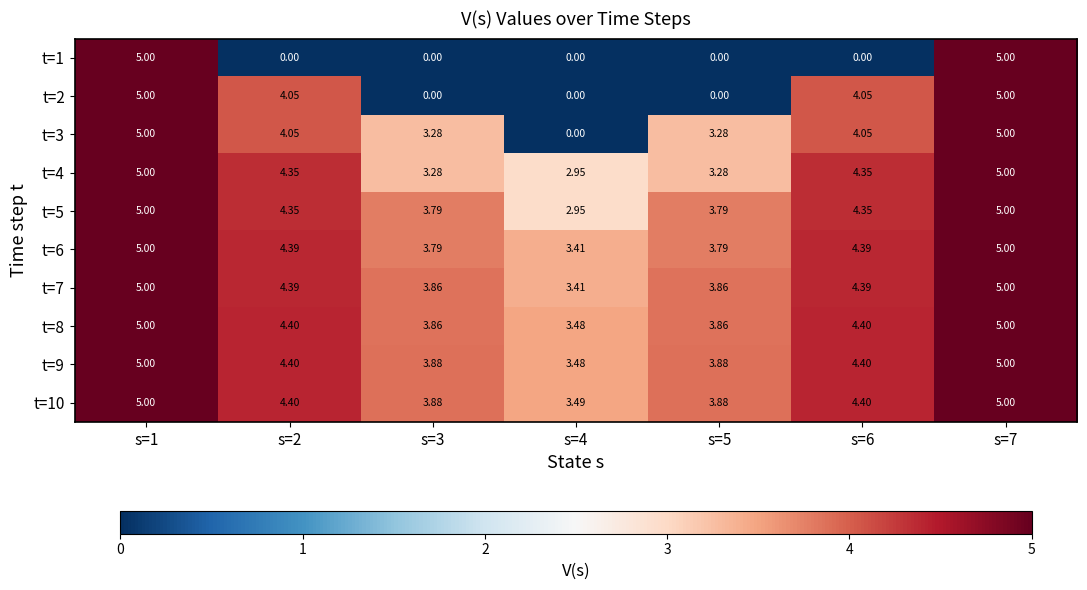

Is the value of t=6 at s=2 greater than the value of t=5 at s=7?

No